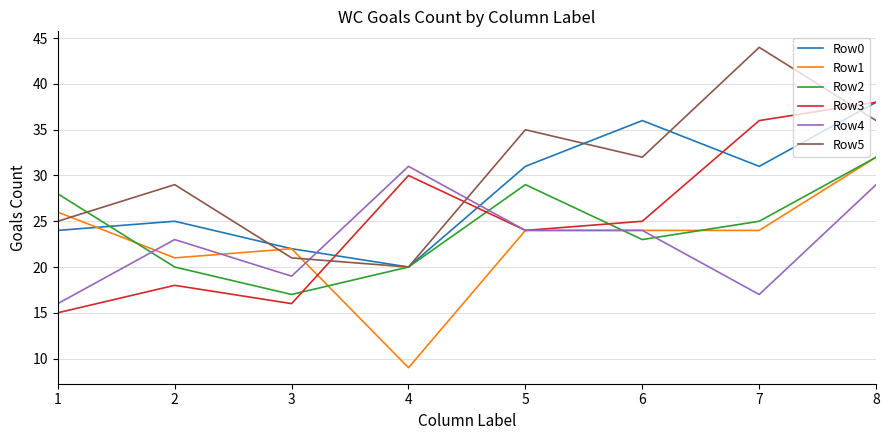

Reading left to right, transcribe all the data shown in this chart.

Row0: 24	25	22	20	31	36	31	38
Row1: 26	21	22	9	24	24	24	32
Row2: 28	20	17	20	29	23	25	32
Row3: 15	18	16	30	24	25	36	38
Row4: 16	23	19	31	24	24	17	29
Row5: 25	29	21	20	35	32	44	36